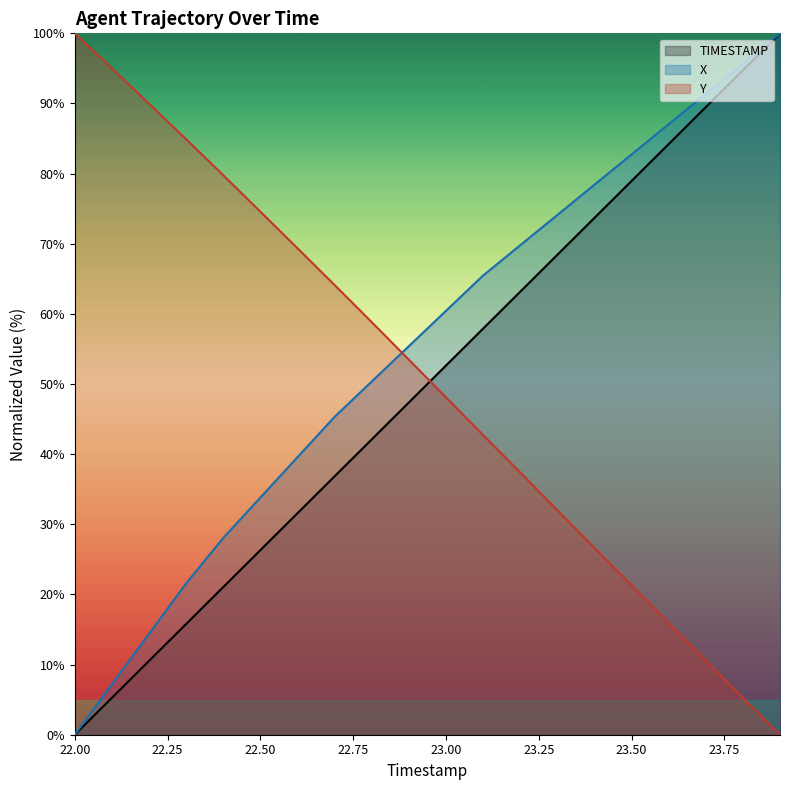

What is the label of the 7th point from the left?

22.6